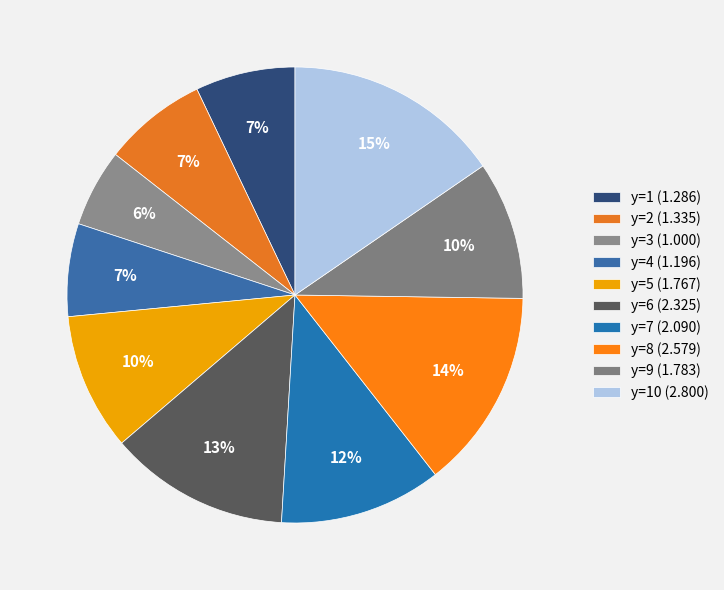

Count the number of slices in the pie.

10